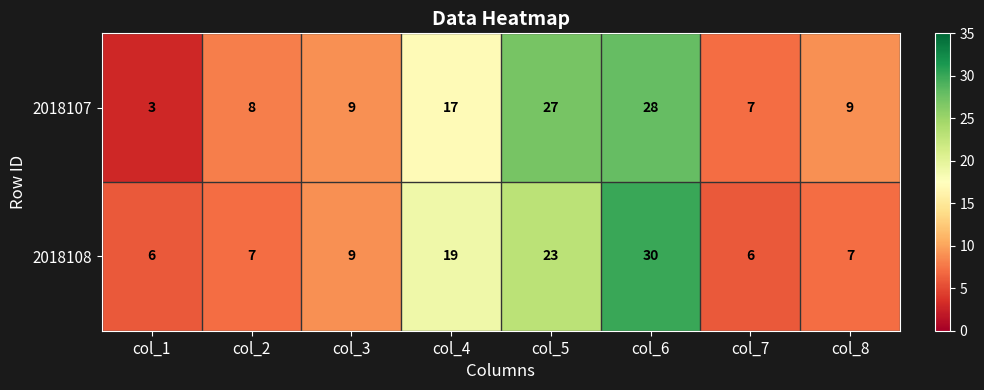

Reading left to right, transcribe all the data shown in this chart.

2018107: 3	8	9	17	27	28	7	9
2018108: 6	7	9	19	23	30	6	7